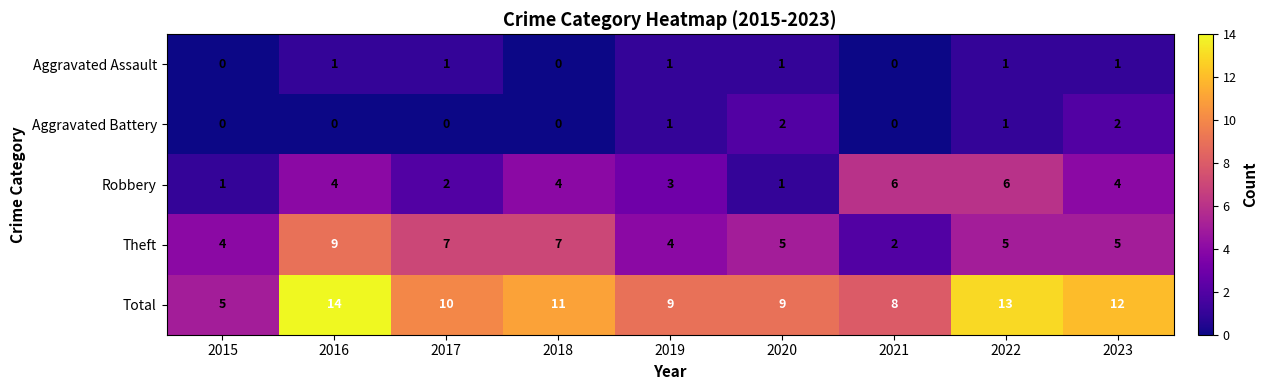

Read the Robbery value at 2016.

4